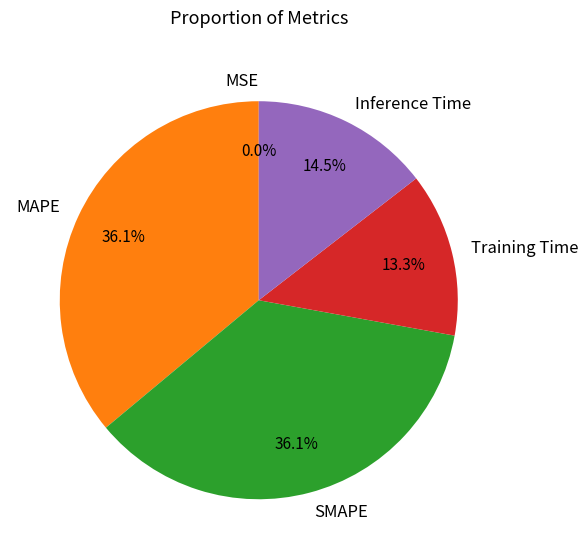

What percentage is the Training Time slice, to the nearest percent?

13%